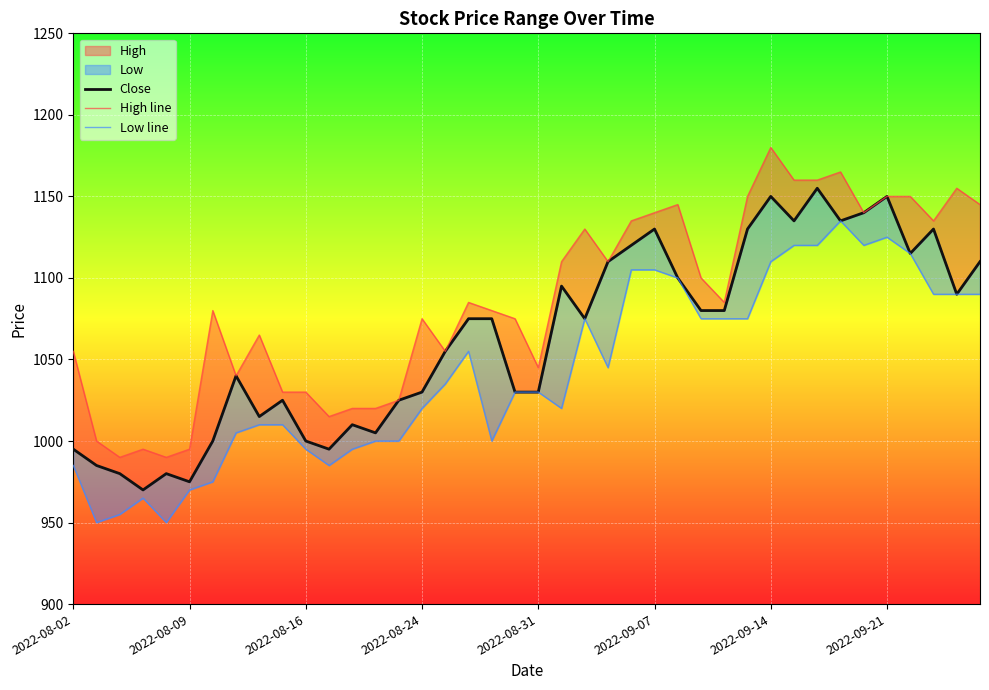

True or false: Low line has a value of 1120 at 31.

True